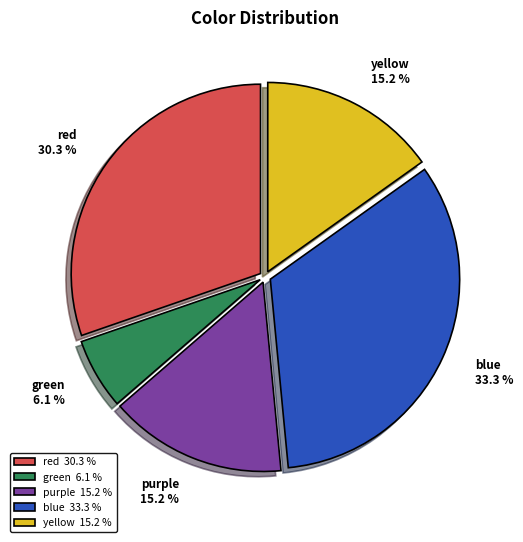

Do yellow and red together represent more than half of the pie?

No